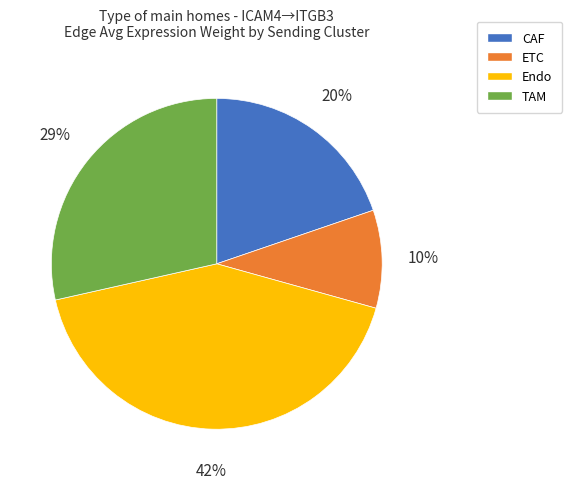

Does Endo account for over 50% of the chart?

No